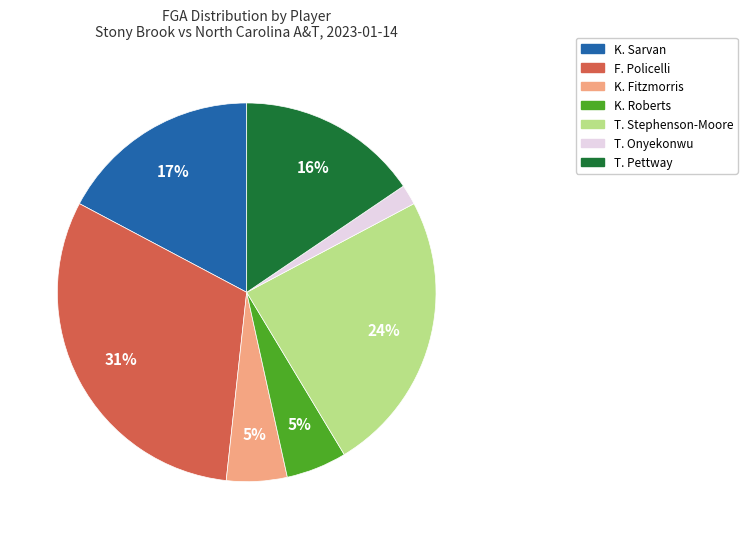

To the nearest percent, what percentage of the pie is F. Policelli?

31%